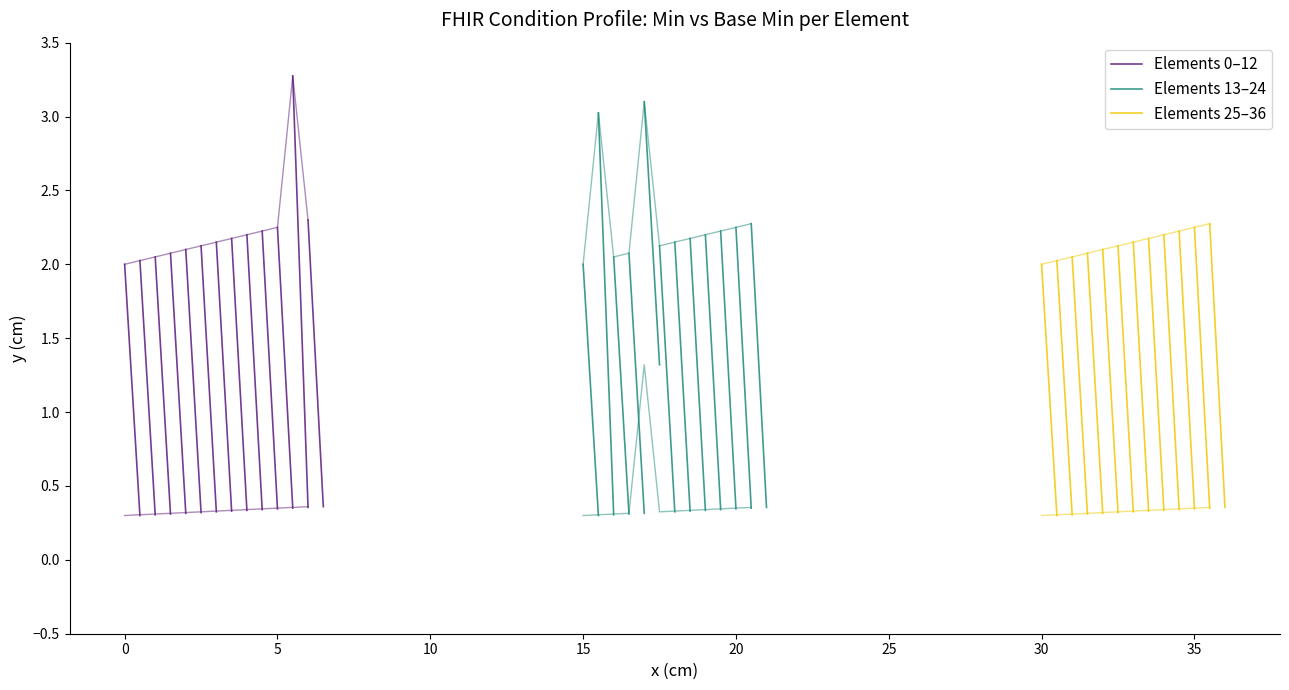

Read the Elements 13–24 value at 0.

0.3